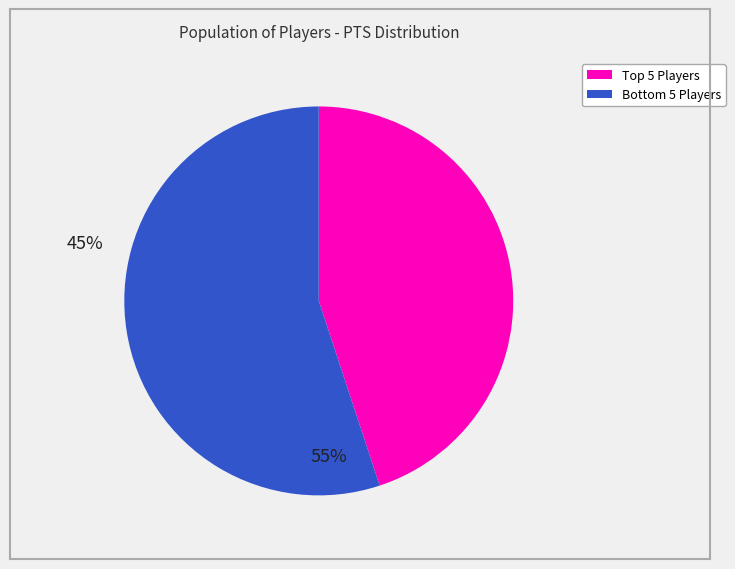

Does any single category account for the majority?

Yes